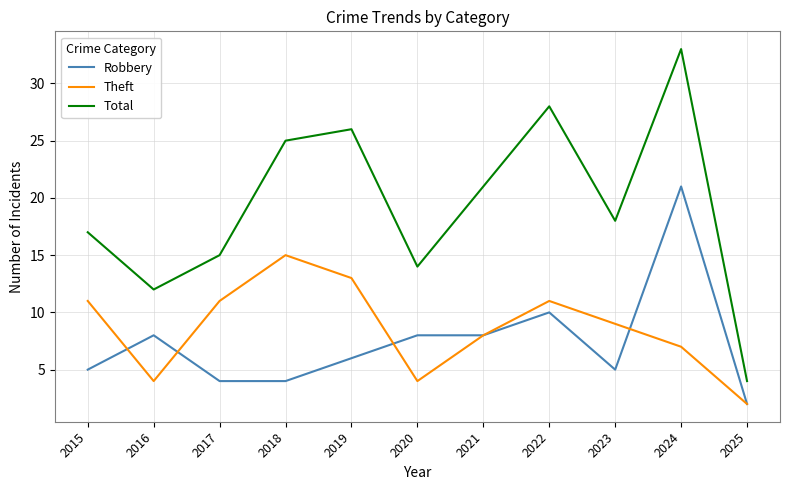

What is the spread (max minus min) of values at 2022?

18